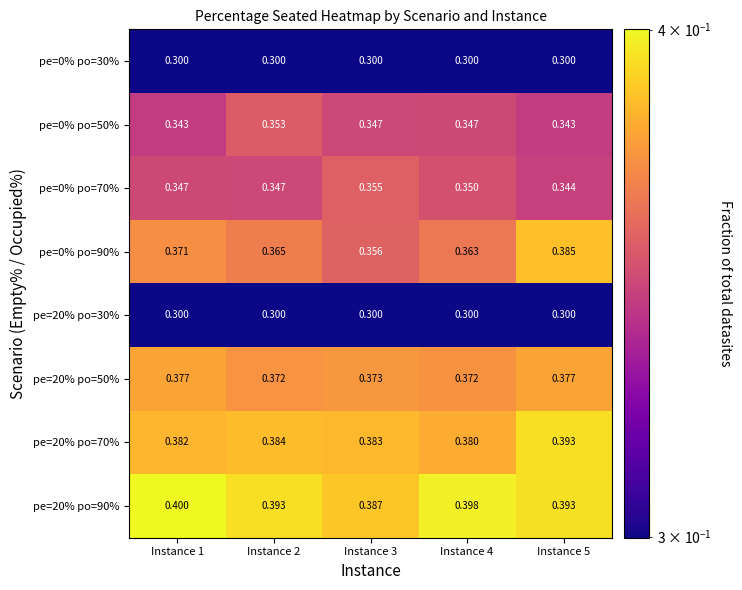

Is the value of pe=20% po=70% at Instance 3 greater than the value of pe=0% po=30% at Instance 5?

Yes